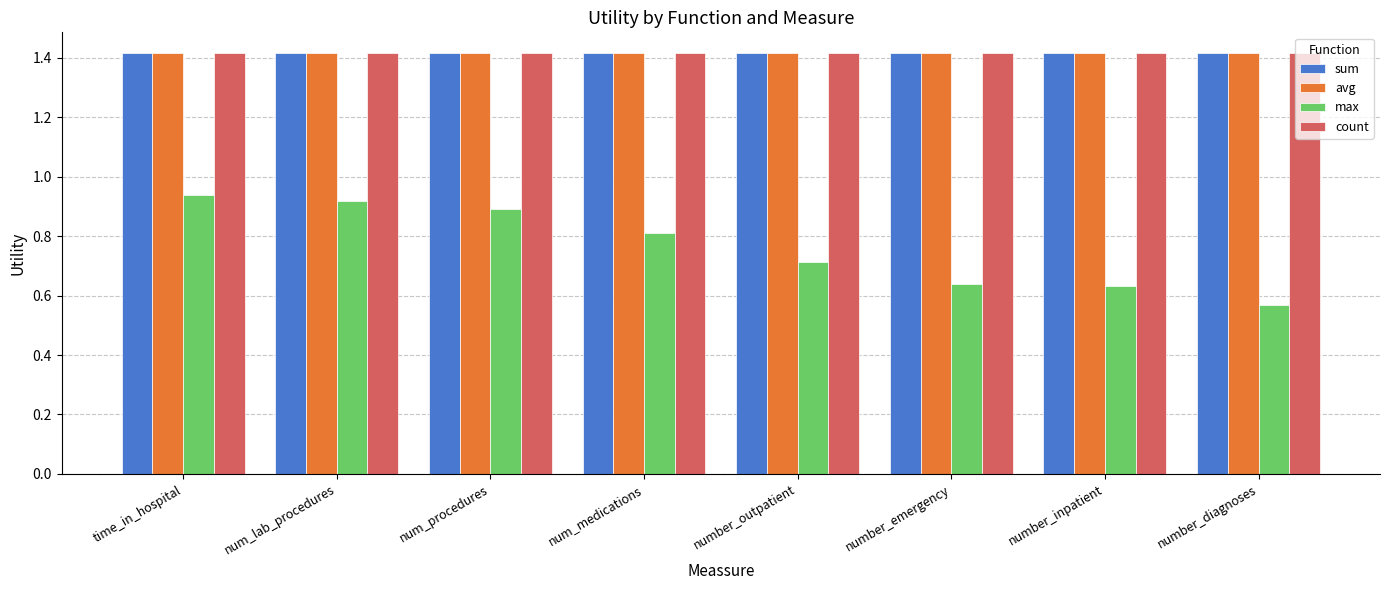

How many bars are there in total?

32